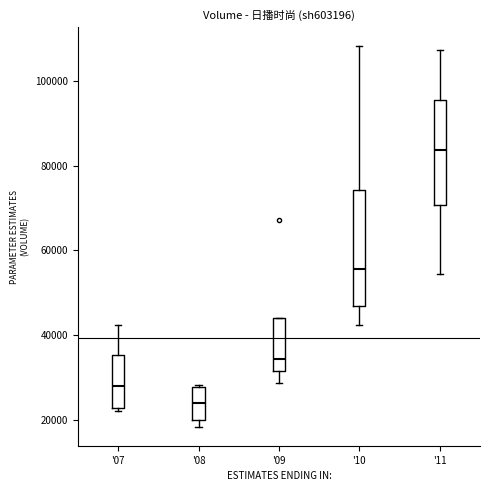

Reading left to right, transcribe this box plot: for each box, give where its median line is, the range the box spans, and where its two whiskers end, as read against the y-axis. The values are not printed on the chart, so give them approximately, as read against the axis.

'07: median 28000, box 22000 to 36000, whiskers 22000 (just below the box's lower edge) to 42000
'08: median 24000, box 20000 to 28000, whiskers 18000 to 28000
'09: median 34000, box 32000 to 44000, whiskers 28000 to 44000
'10: median 56000, box 46000 to 74000, whiskers 42000 to 108000
'11: median 84000, box 70000 to 96000, whiskers 54000 to 108000